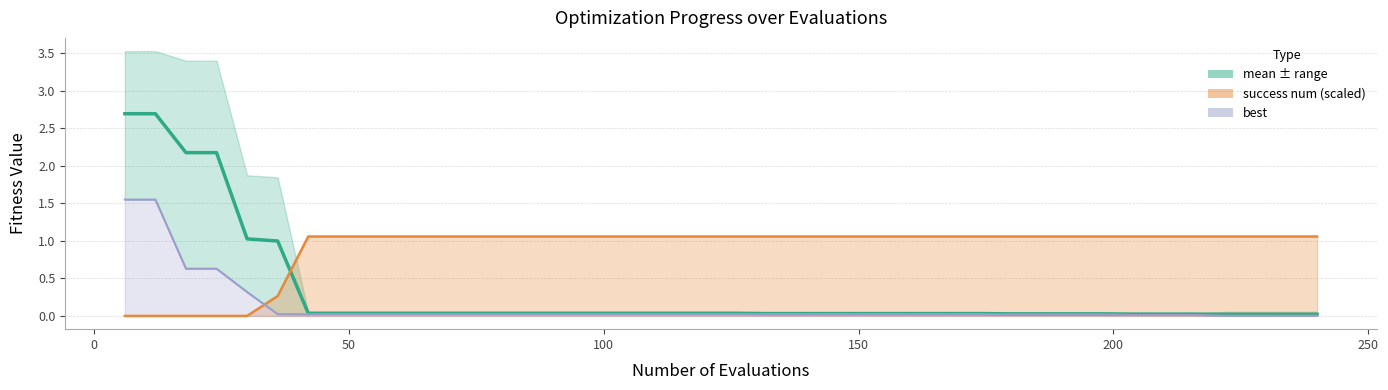

Which has a higher value, 150 or 100?

100